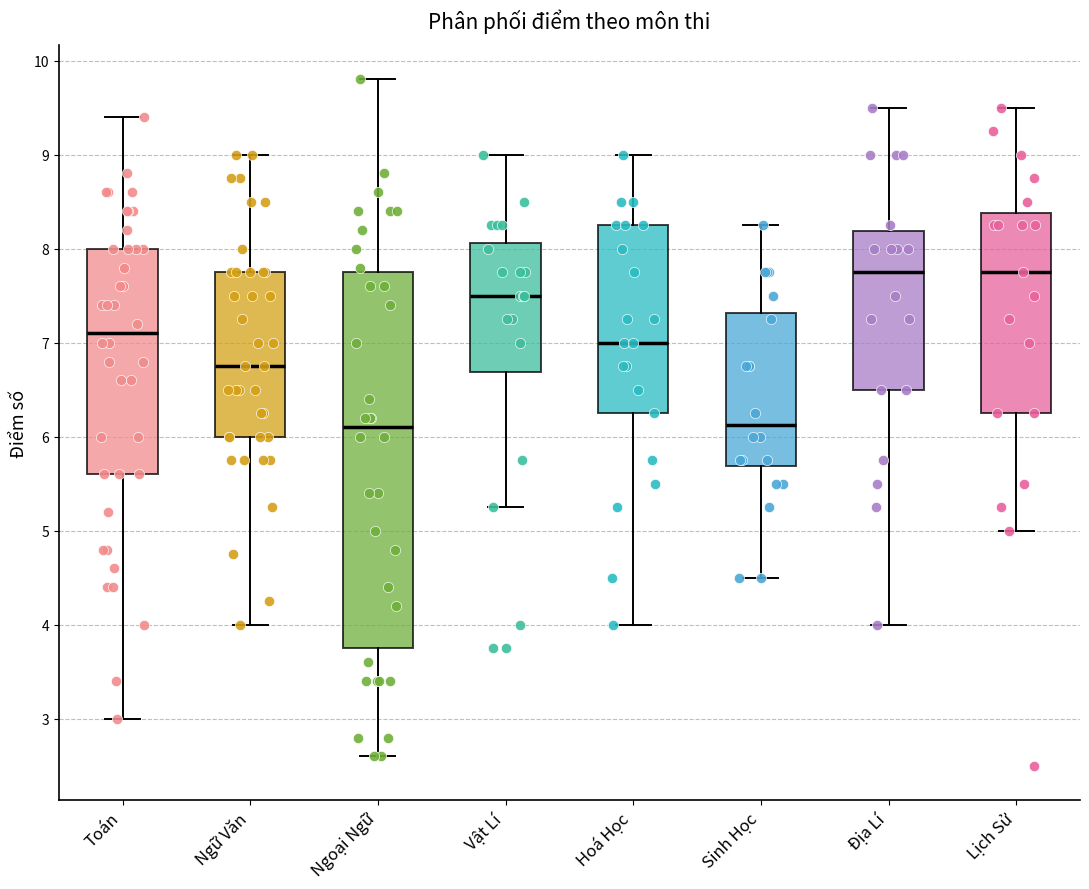

Where does the upper whisker of the box for Địa Lí end on the y-axis? The values are not printed on the chart, so give them approximately, as read against the axis.

9.5